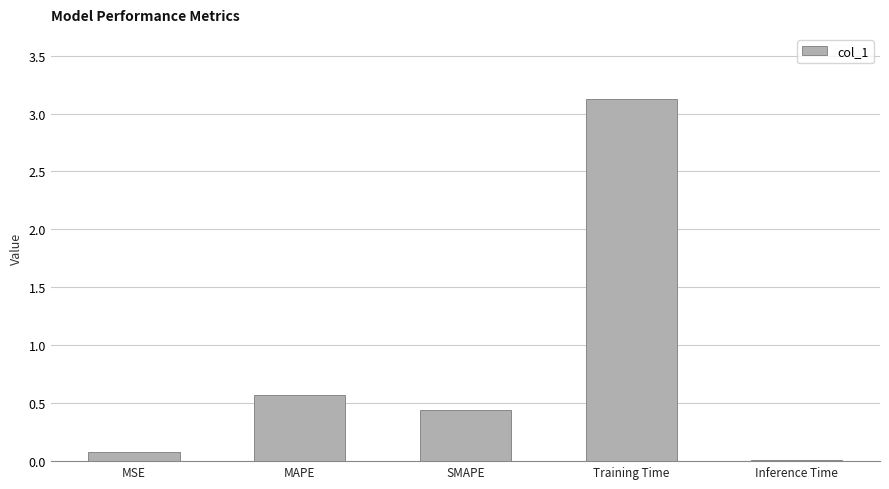

Between SMAPE and MAPE, which is larger?

MAPE